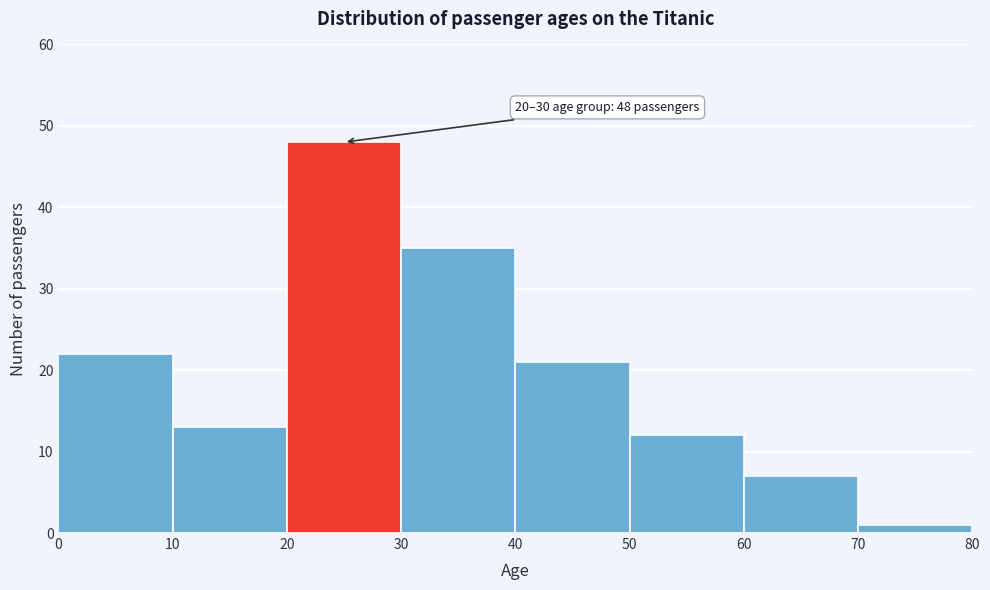

Which range on the x-axis has the tallest bar?

20 to 30